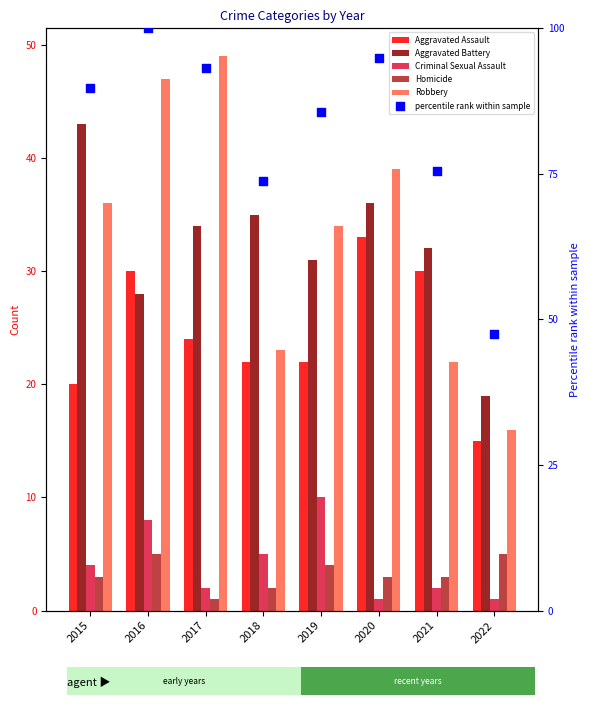

What are all the series names shown in the legend?

Aggravated Assault, Aggravated Battery, Criminal Sexual Assault, Homicide, Robbery, percentile rank within sample